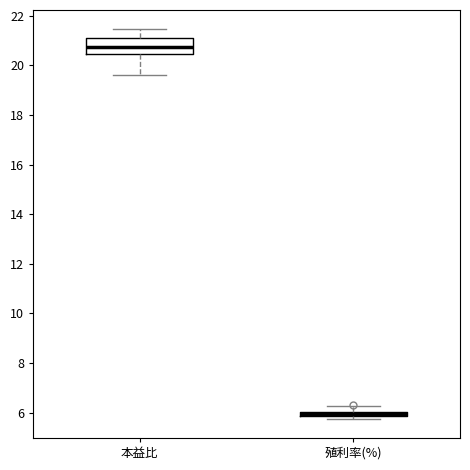

Comparing the boxes themselves (not the whiskers), which one is the tallest?

本益比